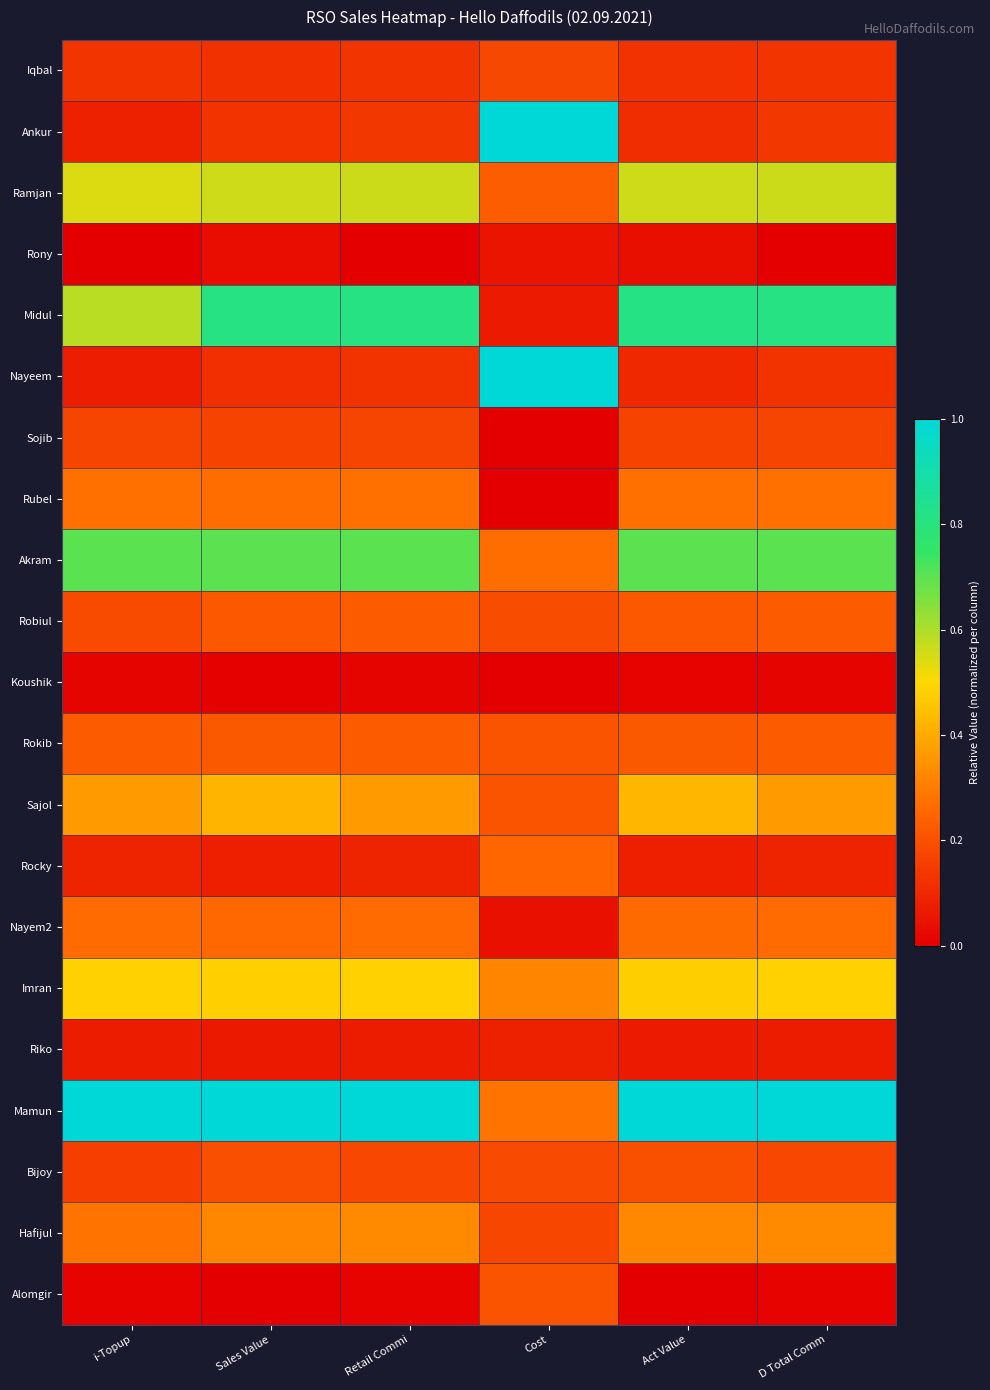

Which label corresponds to the largest value in the chart?

Cost